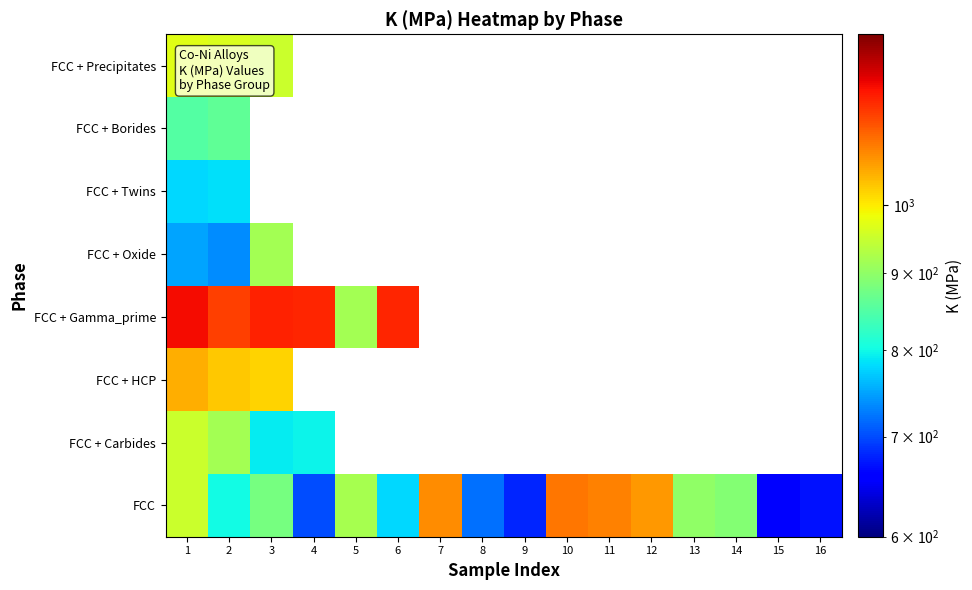

At how many categories does at least one series exceed 841?

12